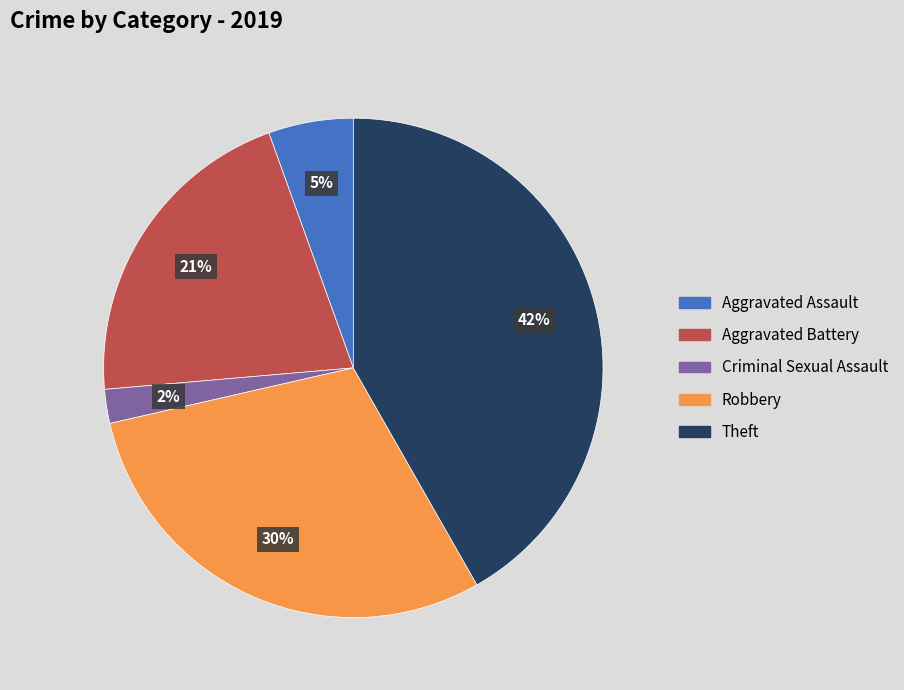

To the nearest percent, what is the average slice percentage?

20%